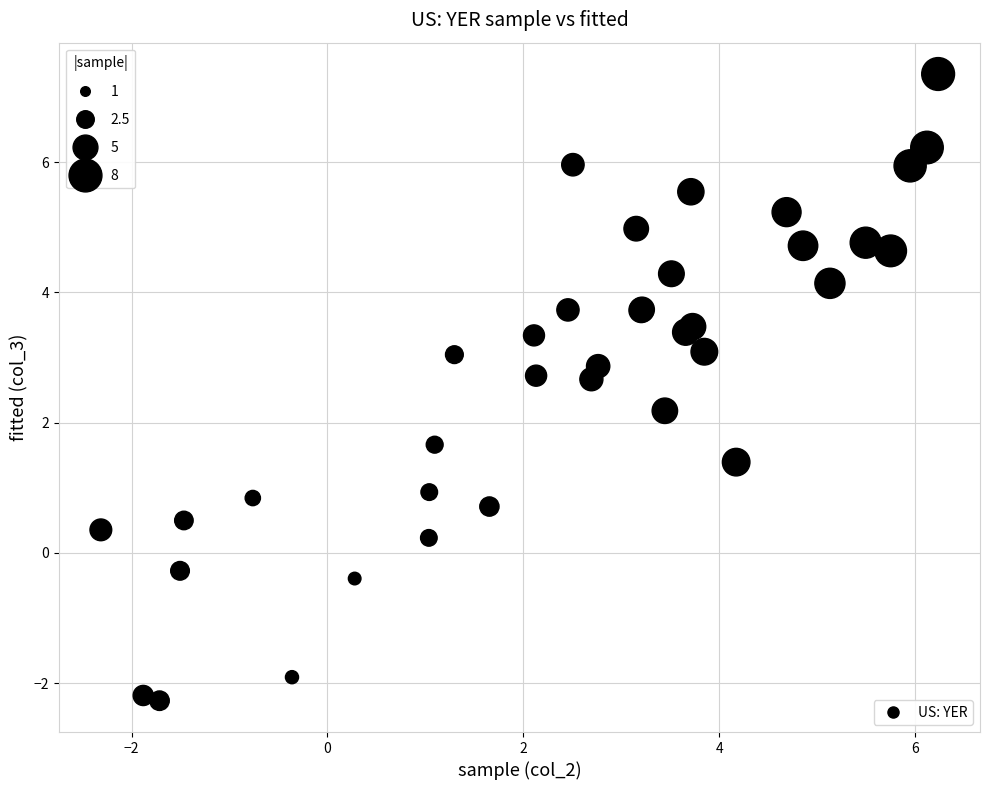

What Y value in the scatter plot is closest to 2?

2.2